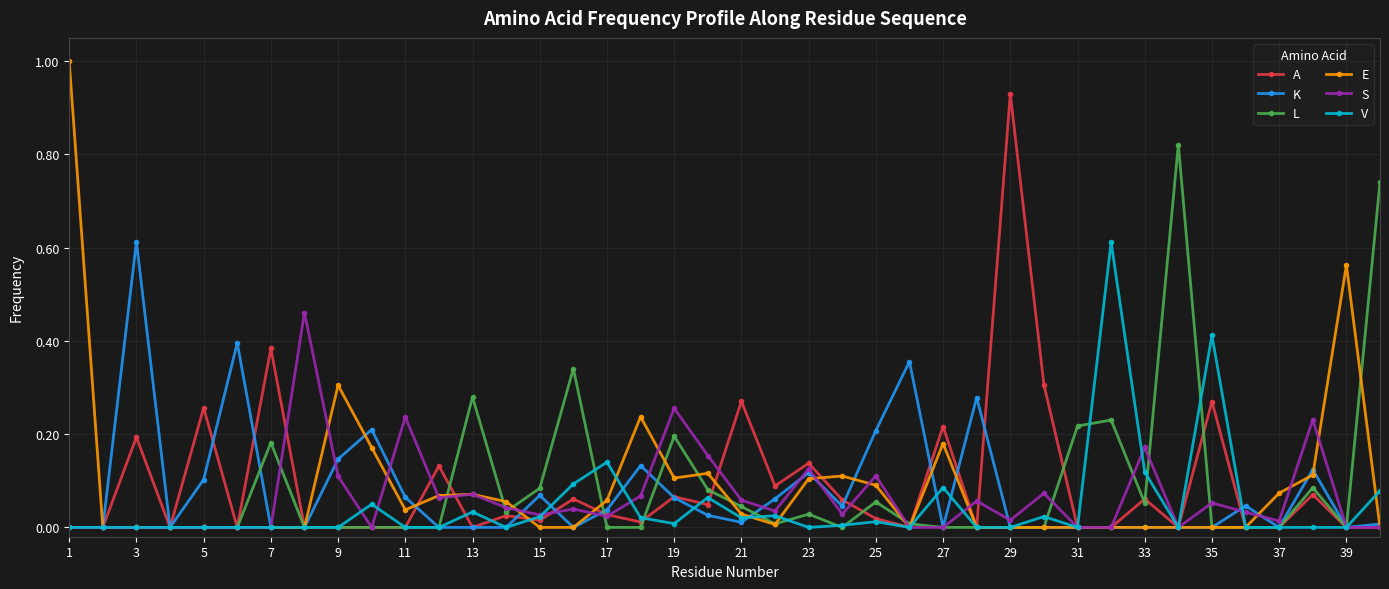

What is the maximum value shown in the chart?

1.0